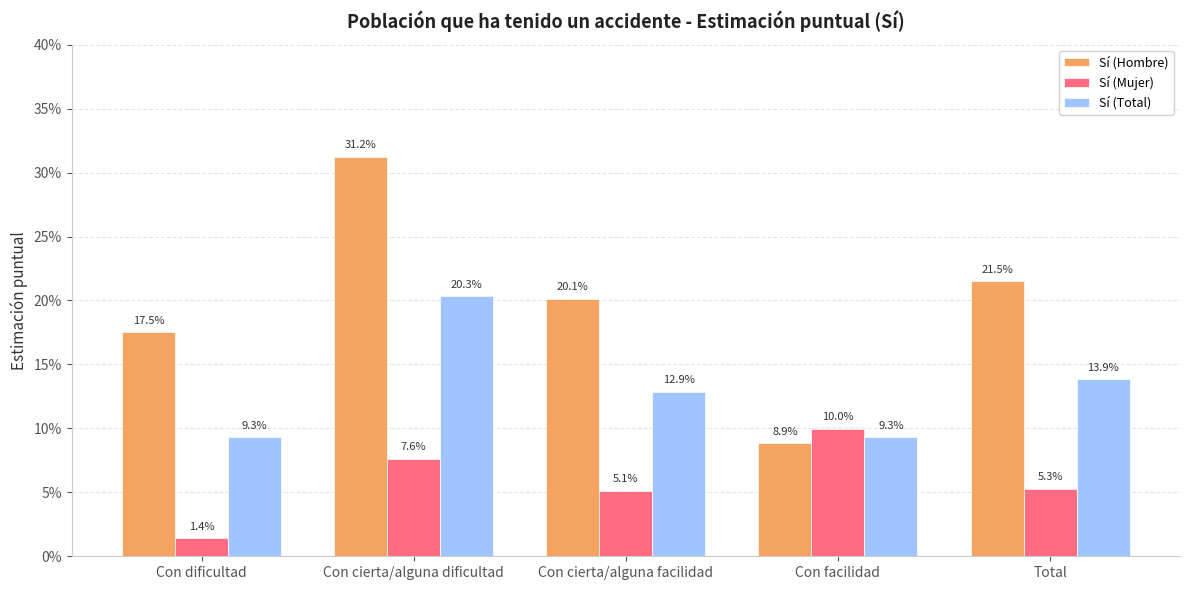

Which series changed the most between Con cierta/alguna facilidad and Total?

Sí (Hombre)